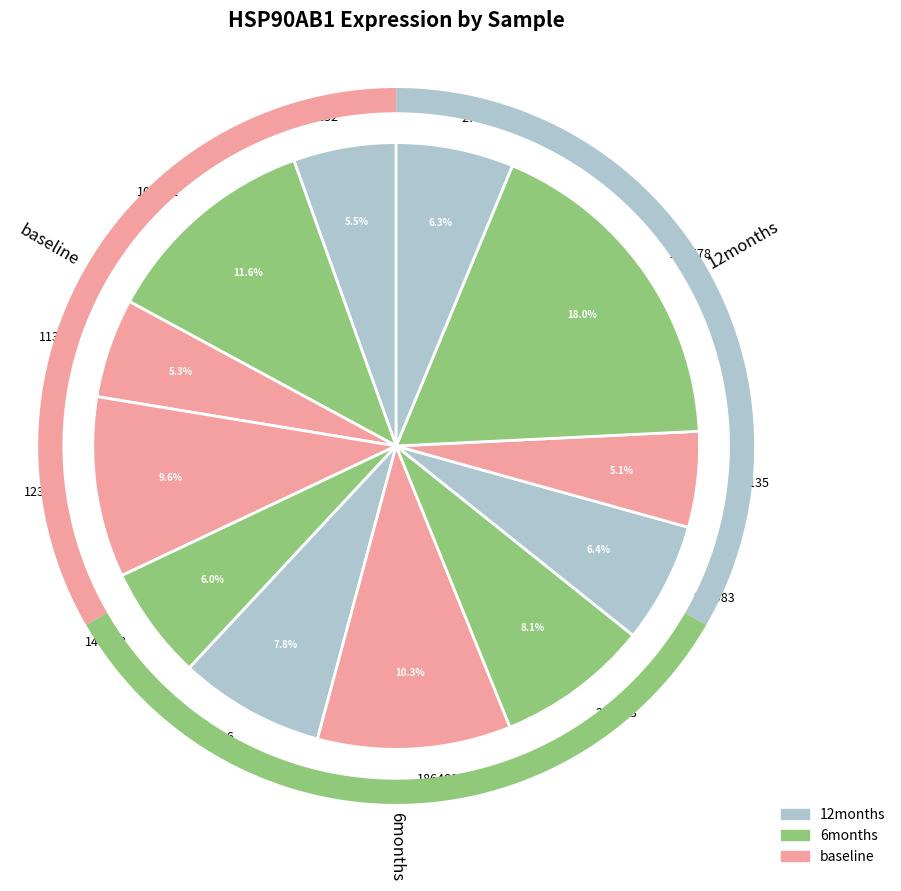

True or false: 263578 accounts for 32% of the total.

False